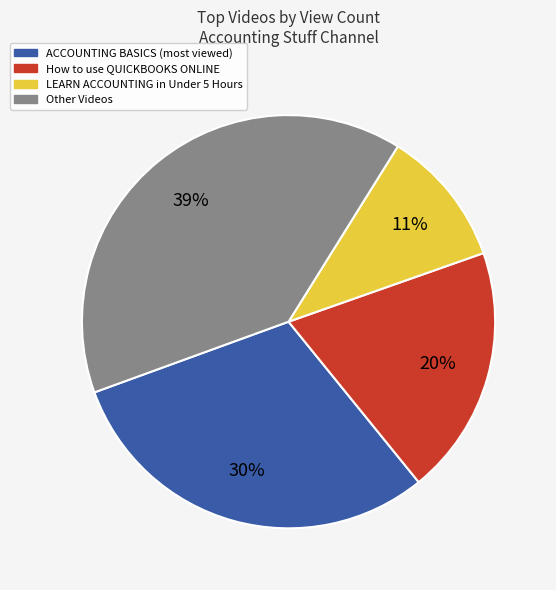

Is there a majority slice in this chart?

No